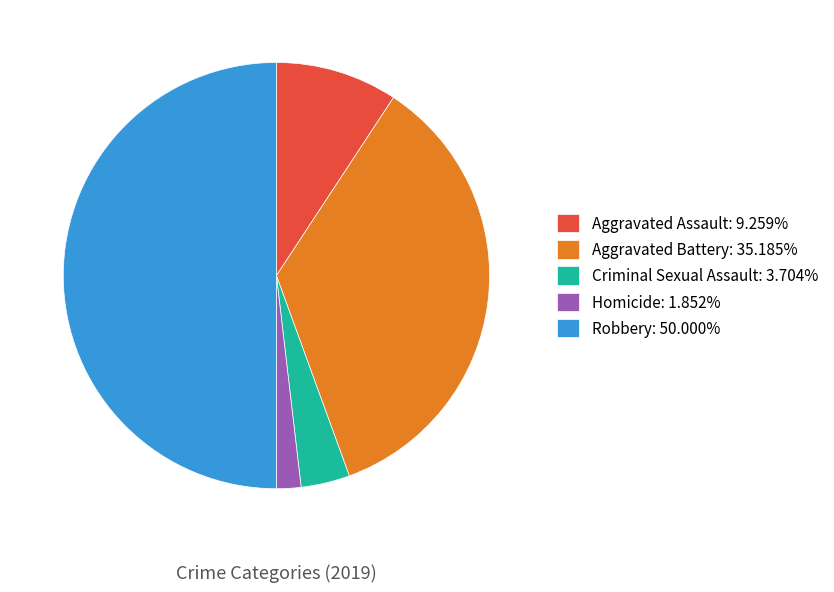

Does Homicide: 1.852% account for over 50% of the chart?

No